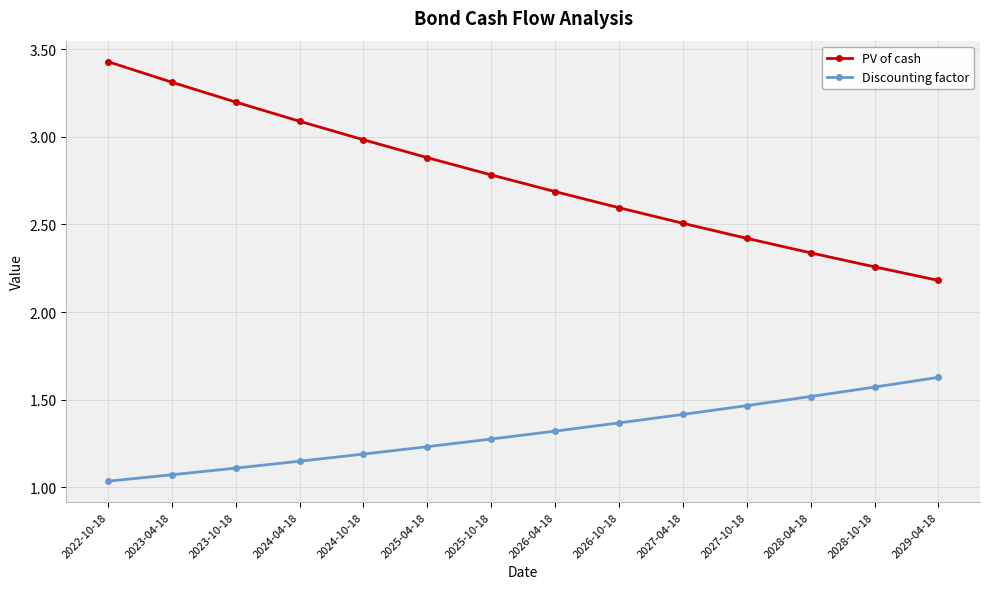

The value of Discounting factor at 2026-10-18 is 1.4. True or false?

True